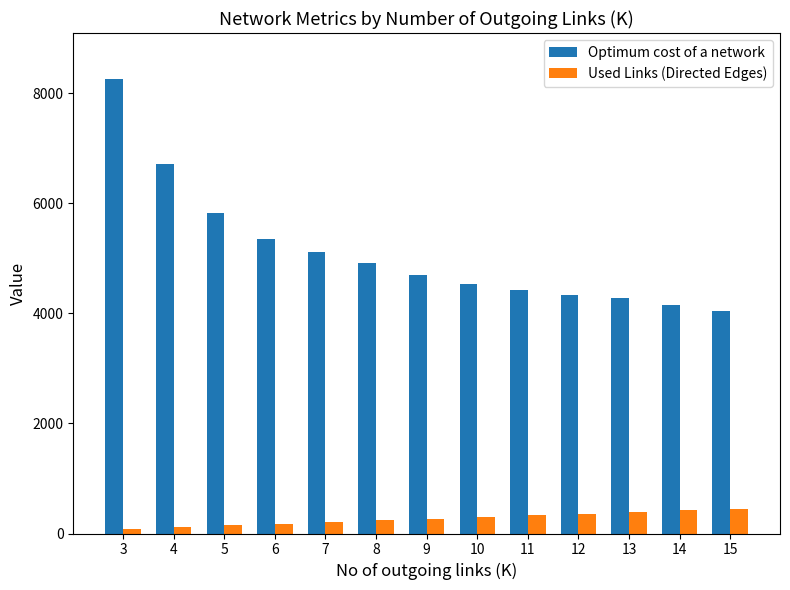

The value of Optimum cost of a network at 15 is 4038. True or false?

True